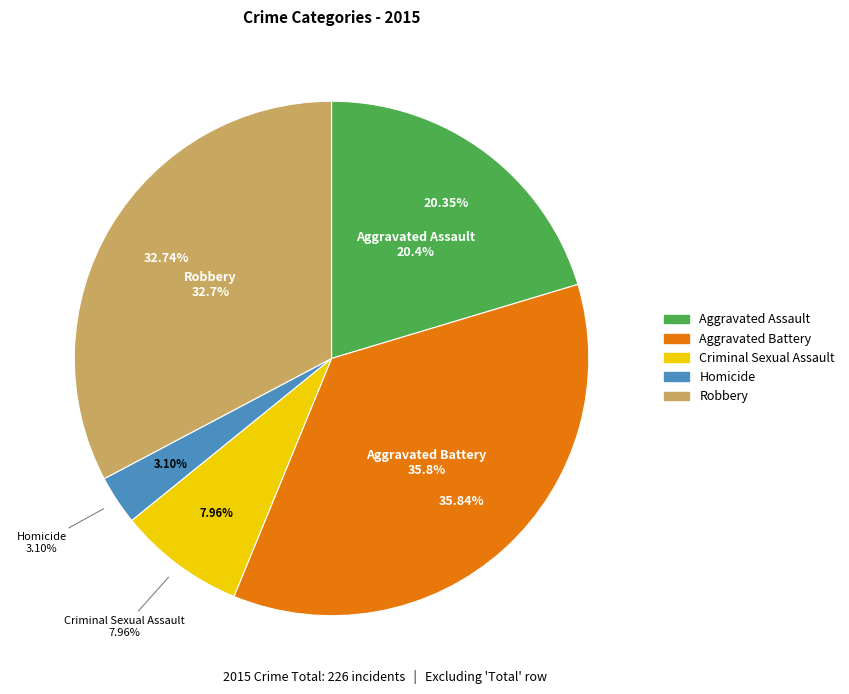

Count the number of slices in the pie.

5